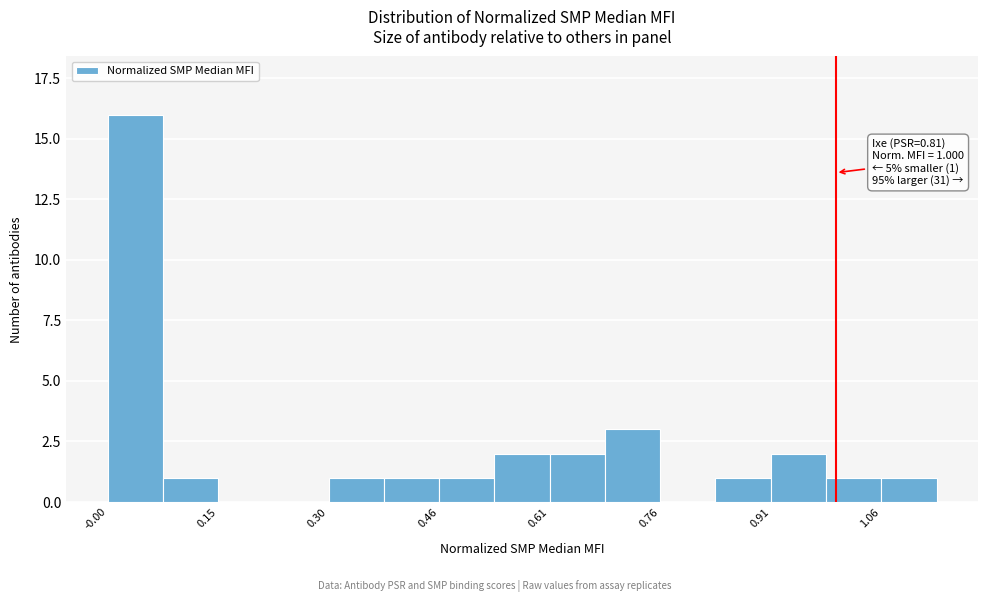

Around what value on the x-axis is the tallest bar? Give the approximate position of its centre, as read against the axis.

0.04